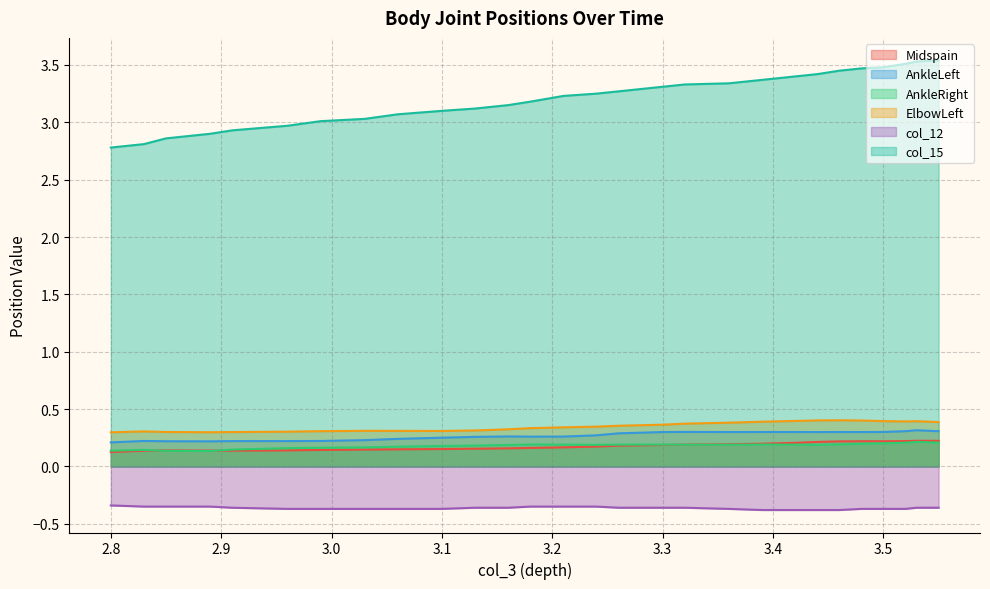

Is it true that ElbowLeft equals 0.5 at 3.3?

False